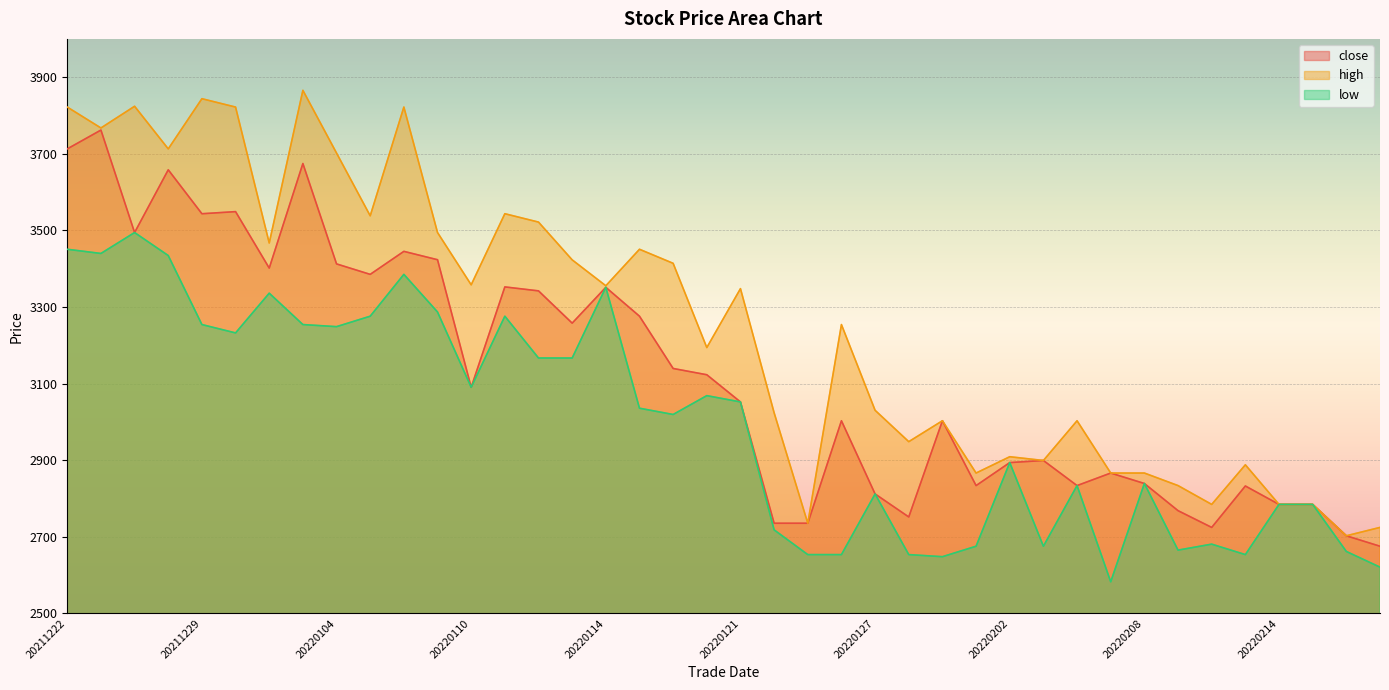

Rank the categories by close value from lowest to highest.

20220217, 20220216, 20220210, 20220124, 20220125, 20220128, 20220209, 20220214, 20220215, 20220127, 20220211, 20220201, 20220204, 20220208, 20220207, 20220202, 20220203, 20220131, 20220126, 20220121, 20220110, 20220120, 20220119, 20220113, 20220118, 20220112, 20220114, 20220111, 20220105, 20211231, 20220104, 20220107, 20220106, 20211227, 20211229, 20211230, 20211228, 20220103, 20211222, 20211223